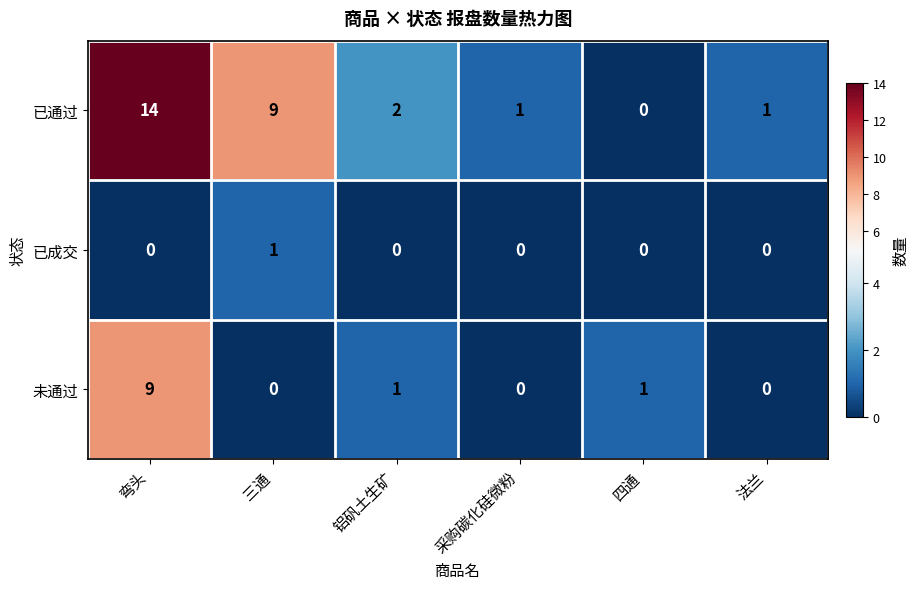

The value of 未通过 at 三通 is 0. True or false?

True